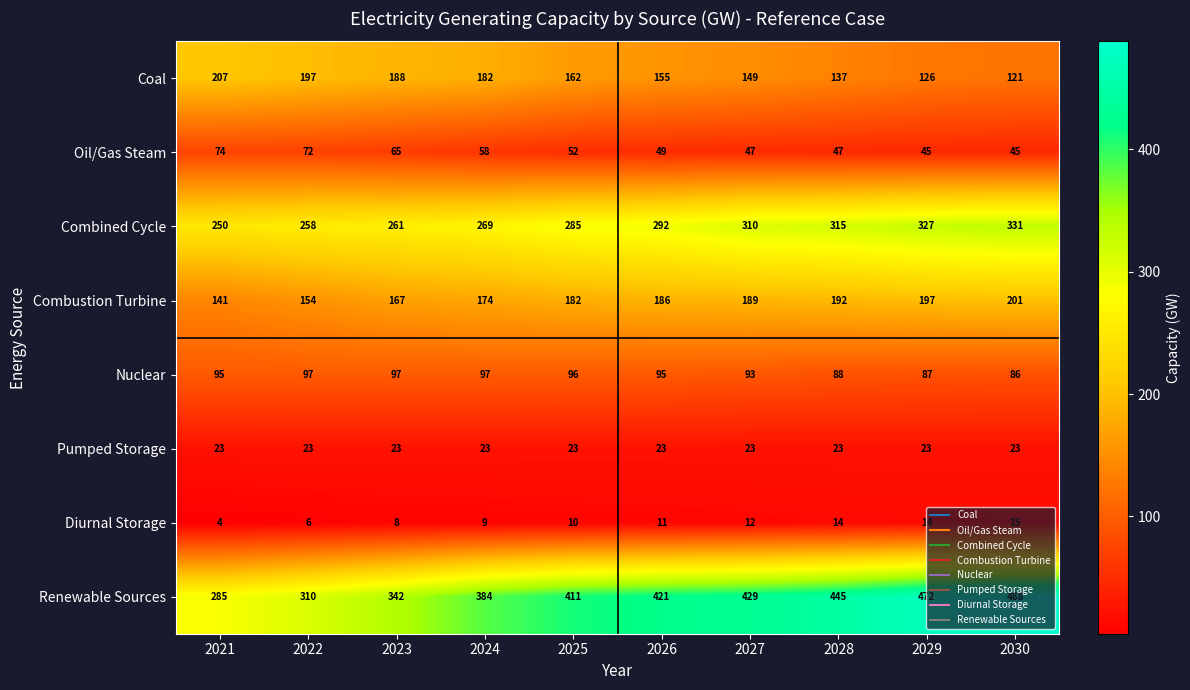

Which label corresponds to the largest value in the chart?

2030